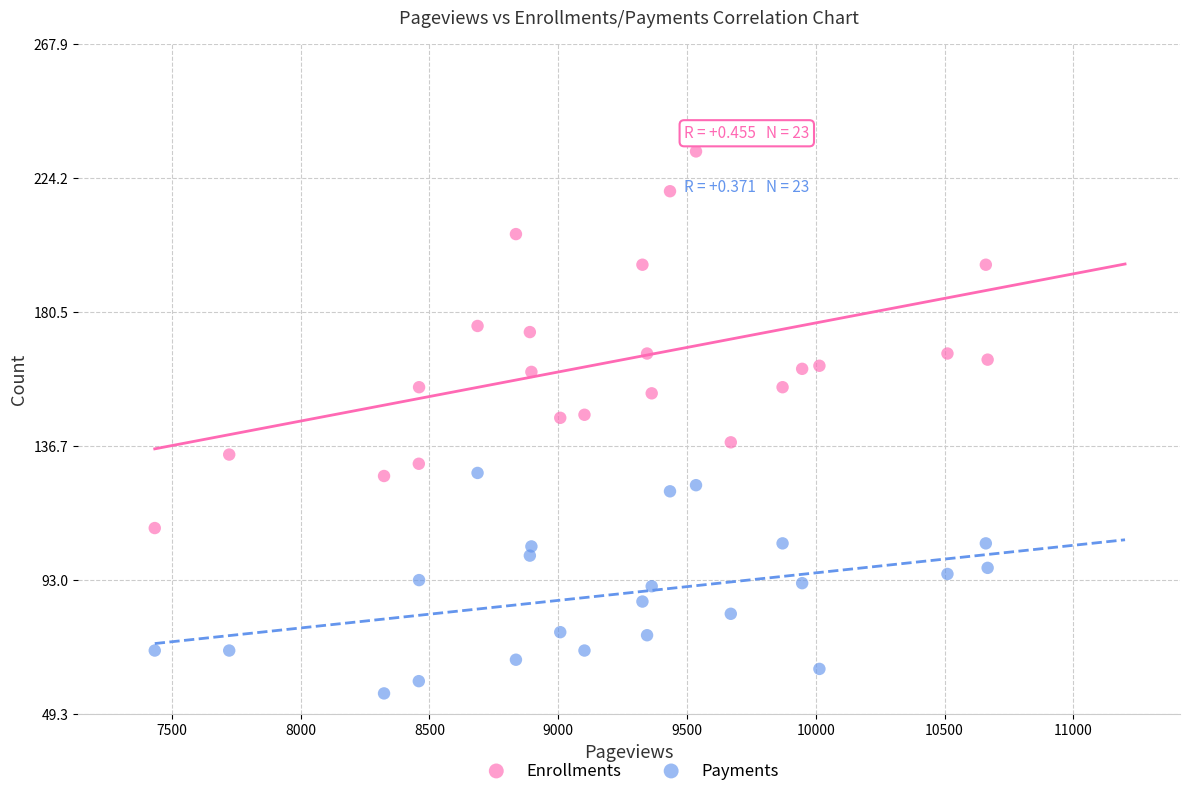

Which series reaches the maximum Y coordinate?

Enrollments